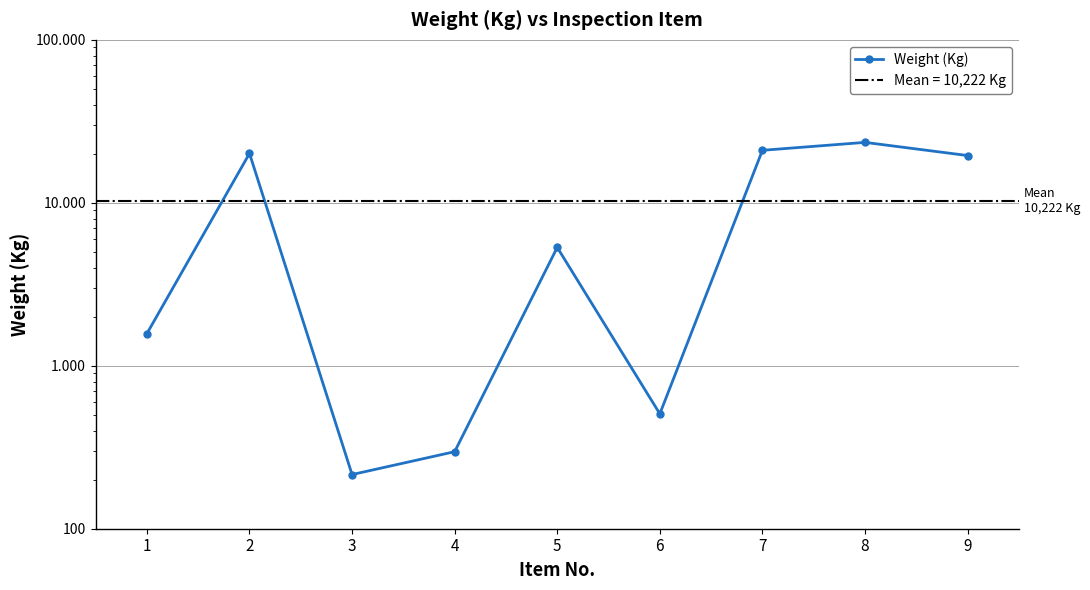

What is the smallest value displayed?

215